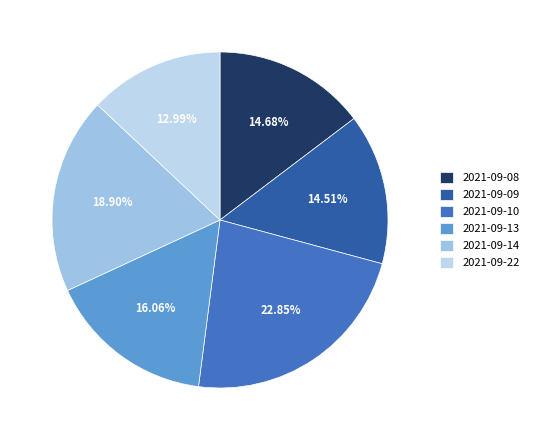

How many slices are in this pie chart?

6